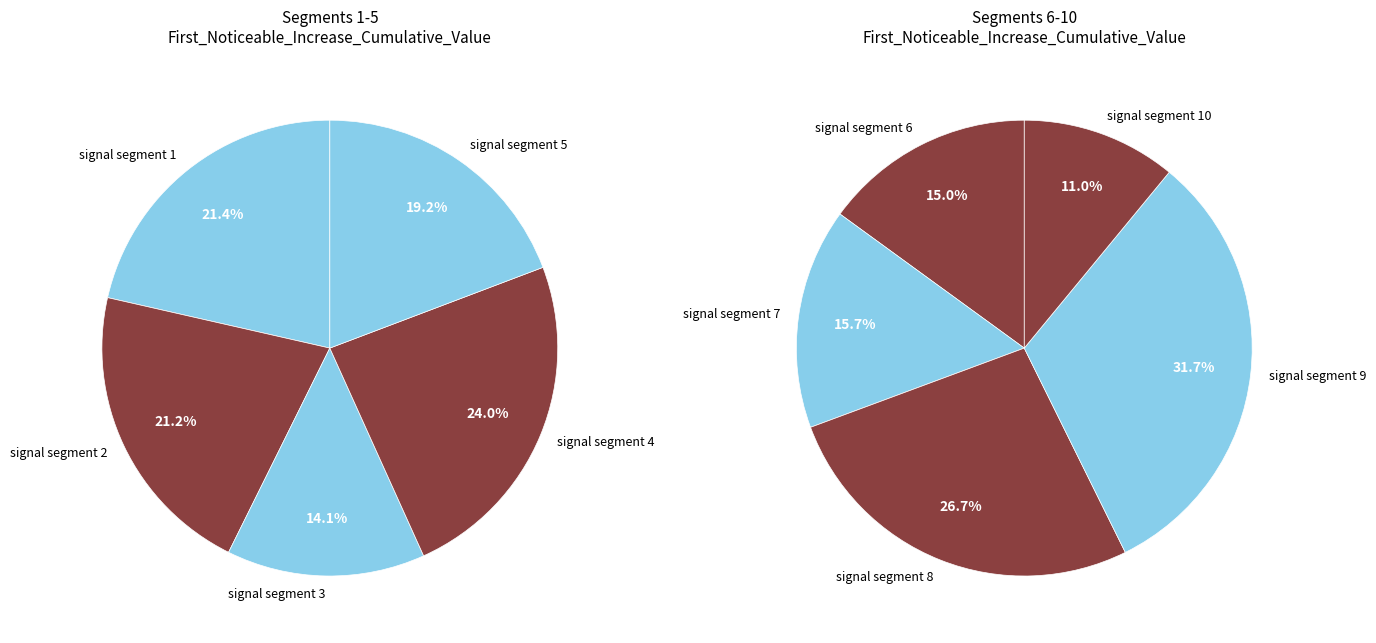

Rank the categories by value from lowest to highest.

signal segment 10, signal segment 3, signal segment 6, signal segment 7, signal segment 5, signal segment 2, signal segment 1, signal segment 4, signal segment 8, signal segment 9